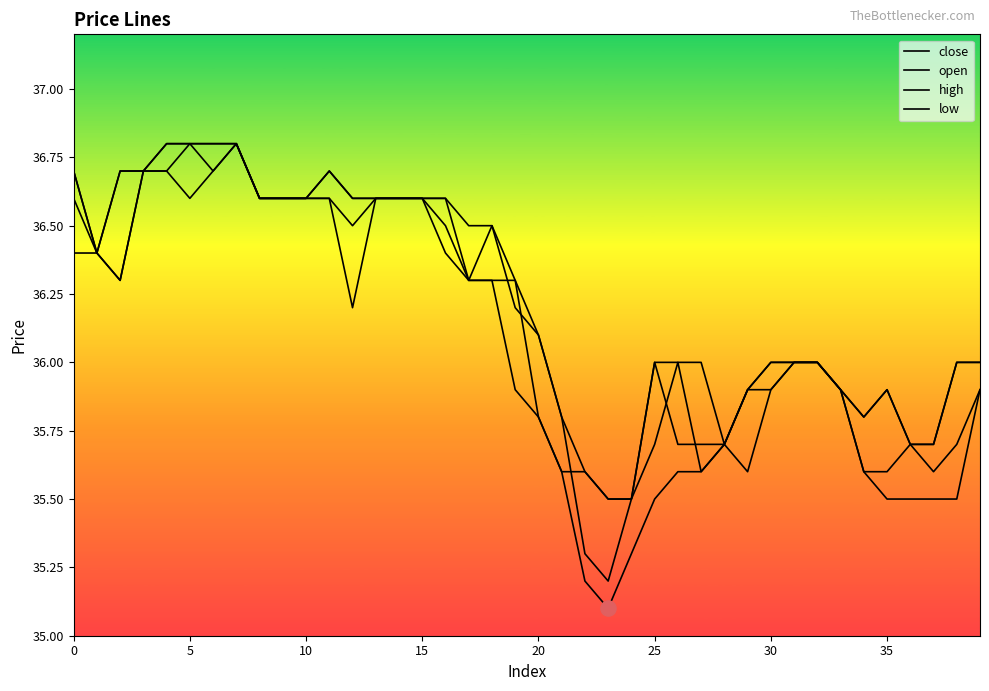

Which series has the largest total across all categories?

high